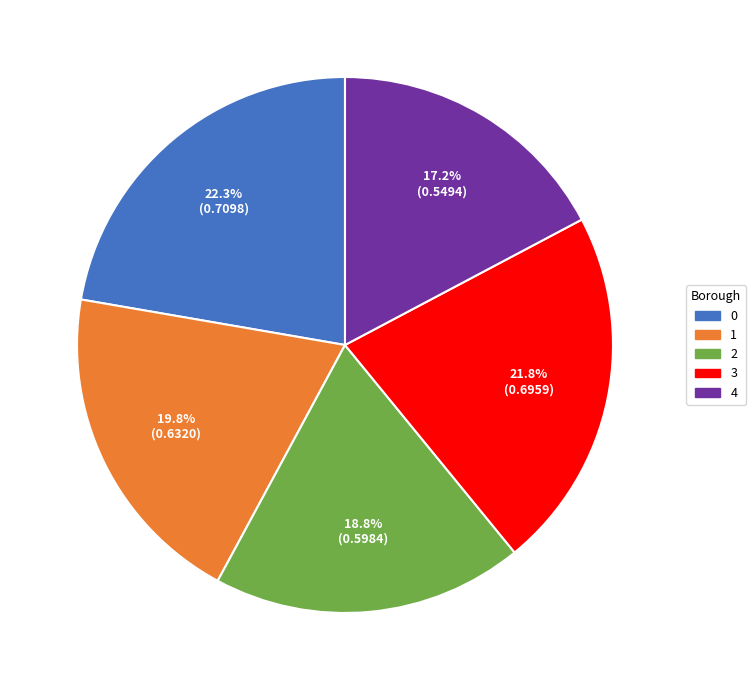

To the nearest percent, what portion does 3 represent?

22%